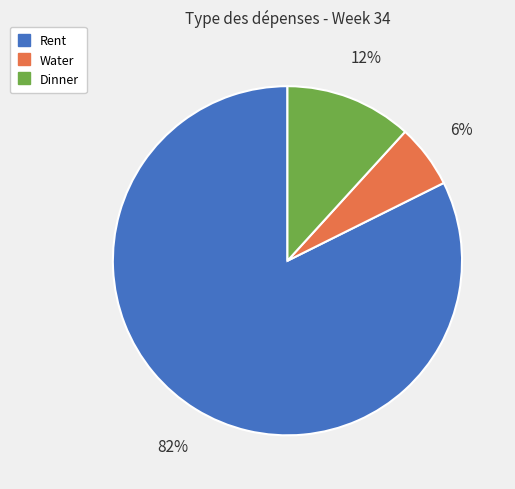

Is there a majority slice in this chart?

Yes